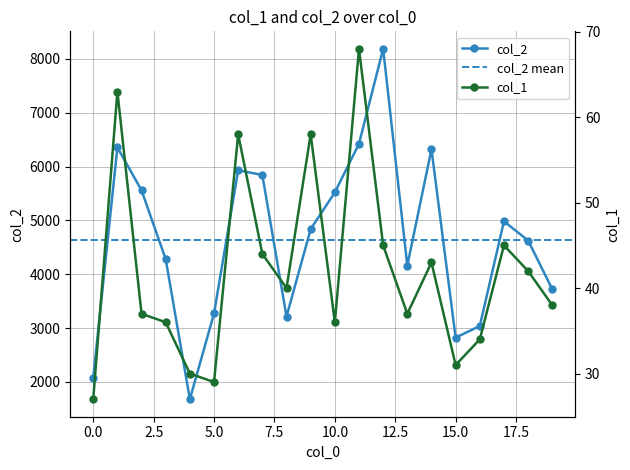

At which label does col_2 first exceed 4838?

1